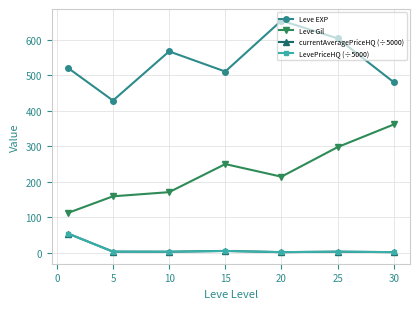

Does the chart have visible grid lines?

Yes